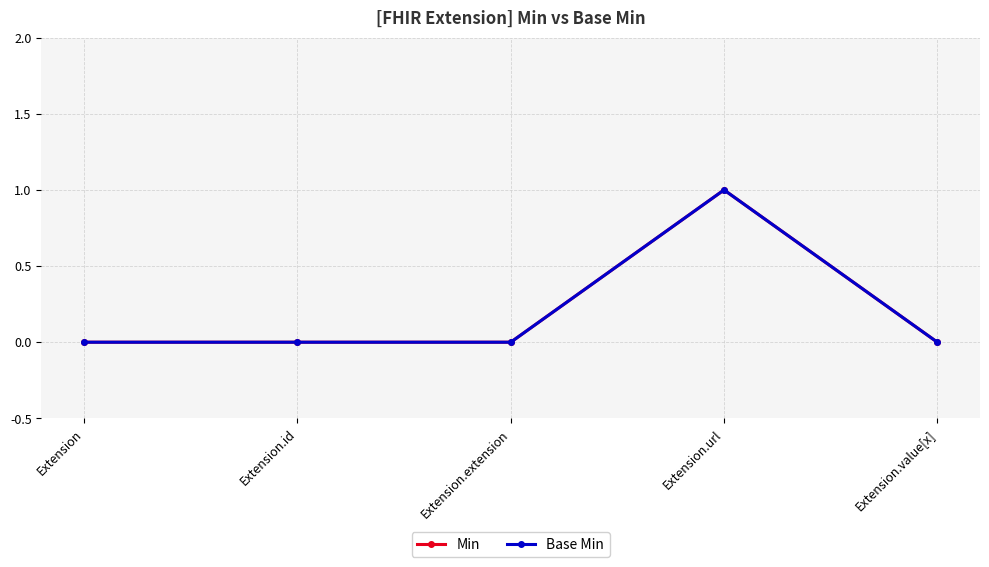

What is the label of the 4th point from the right?

Extension.id